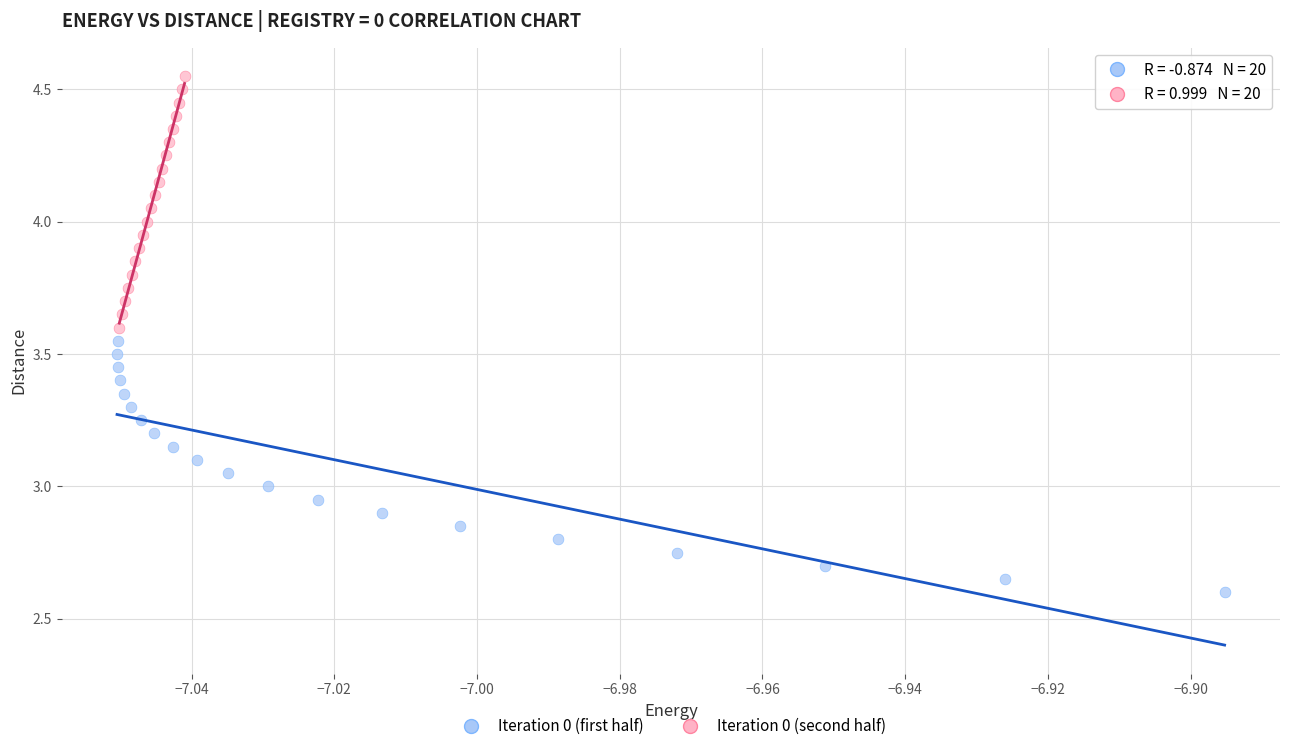

Which series reaches the maximum Y coordinate?

Iteration 0 (second half)